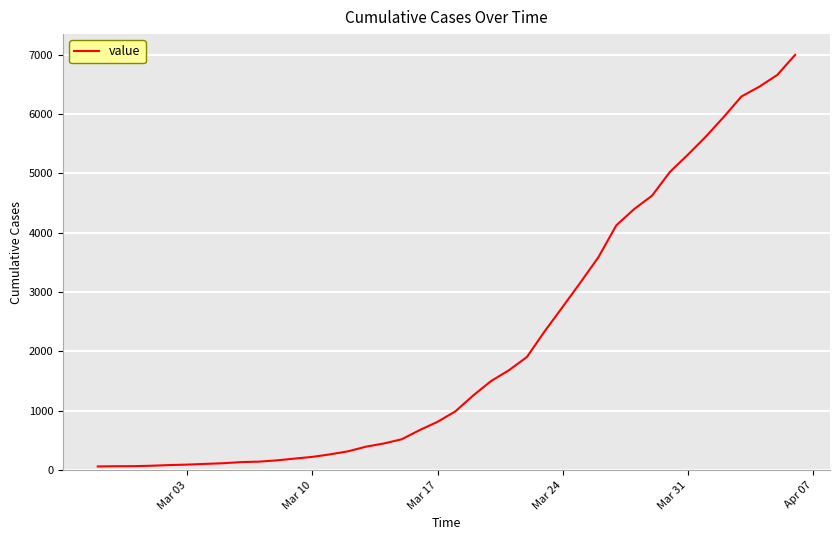

What is the greatest value displayed?

6994